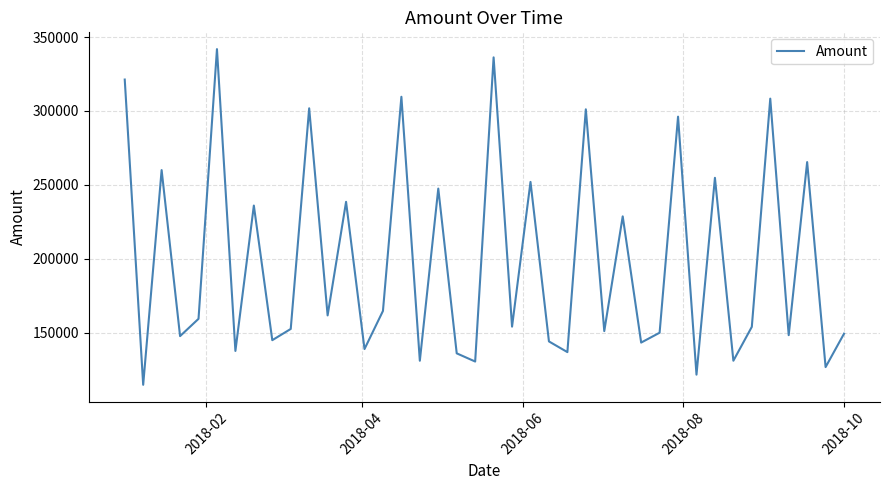

What is the smallest value displayed?

114673.7